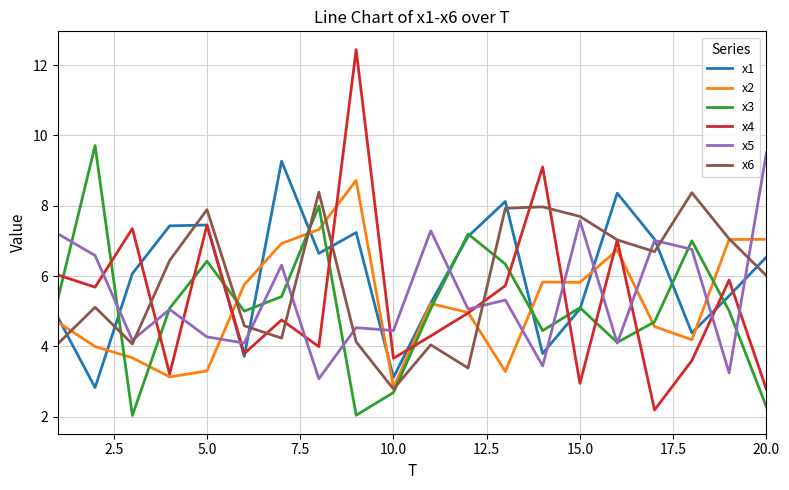

What are all the series names shown in the legend?

x1, x2, x3, x4, x5, x6